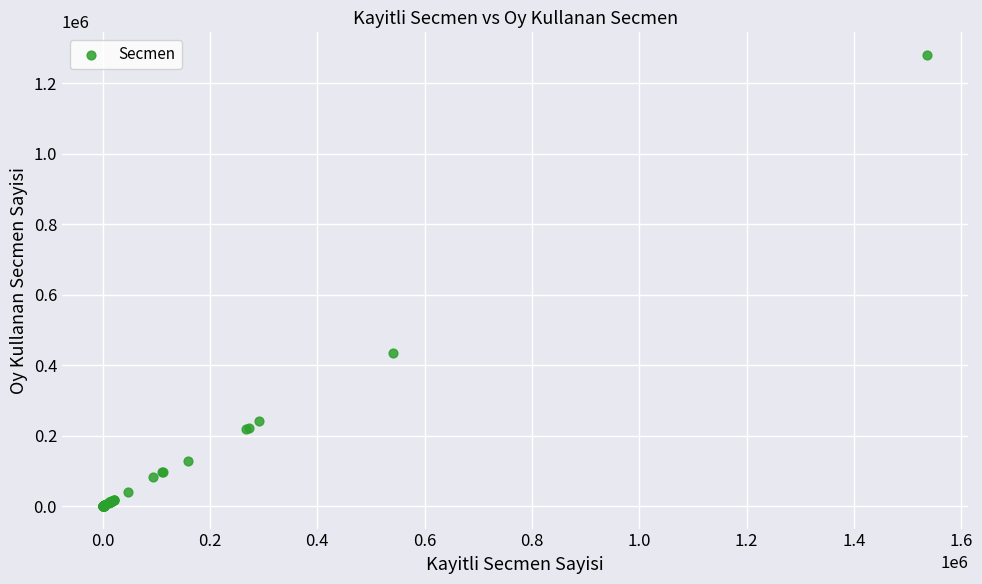

What Y value in the scatter plot is closest to 640346?

434518